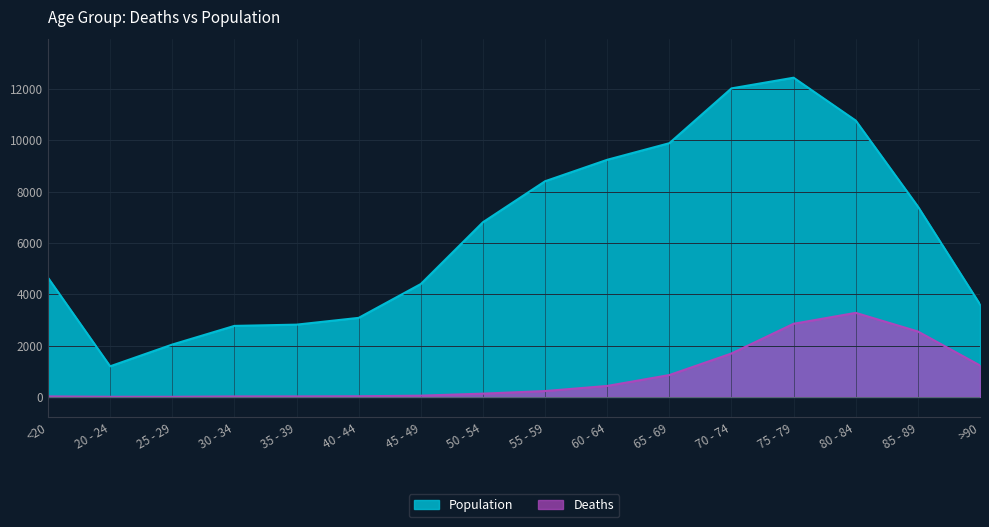

Count the number of data series in this chart.

2